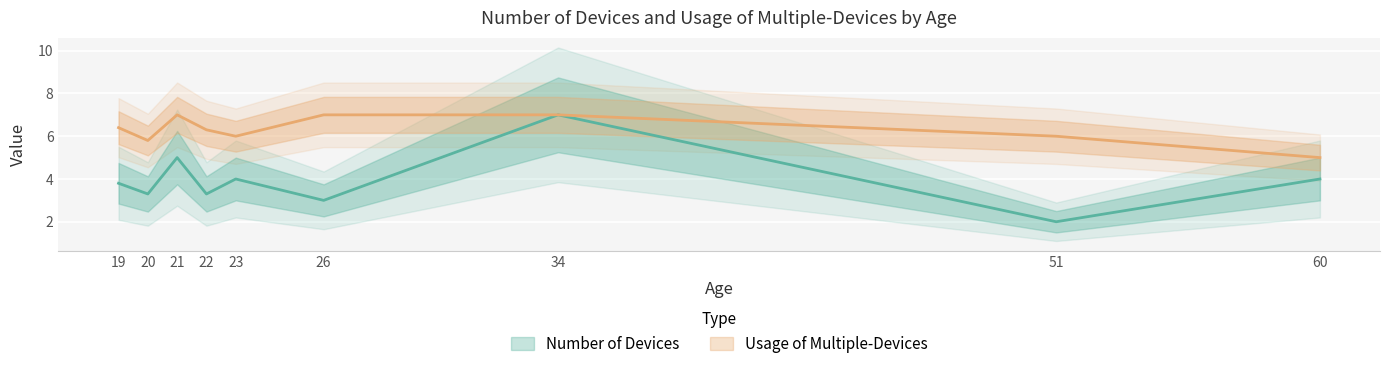

At which category does Number of Devices reach its first local peak?

21